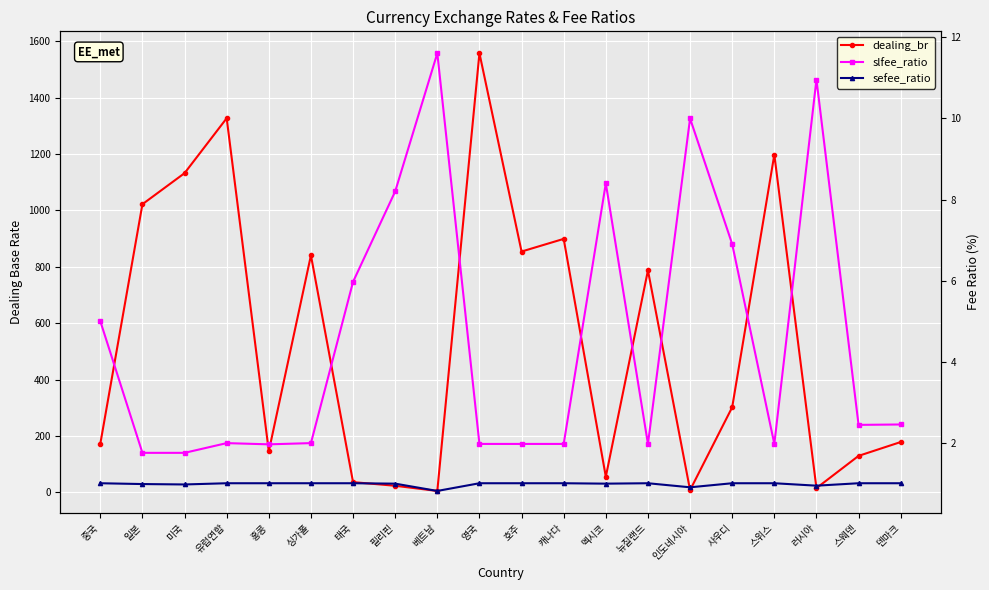

Is the value of dealing_br at 유럽연합 greater than the value of slfee_ratio at 중국?

Yes